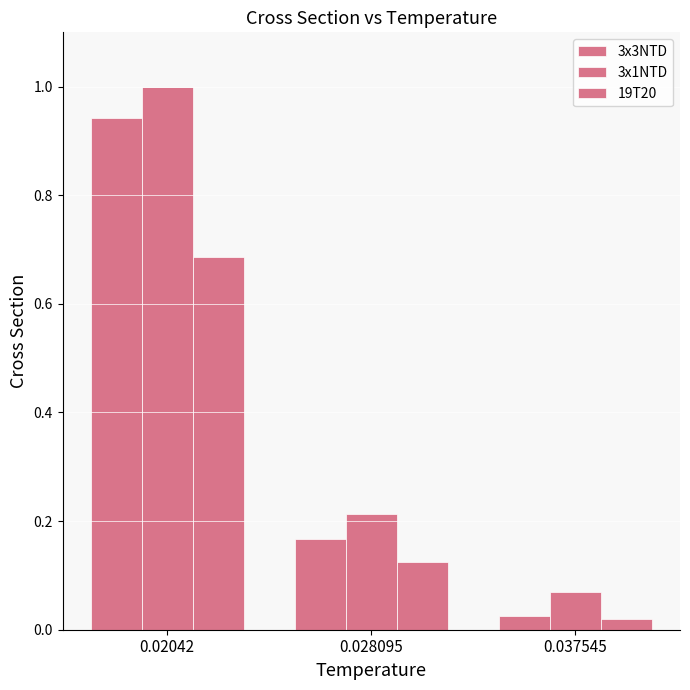

How many bars are there in each group?

3